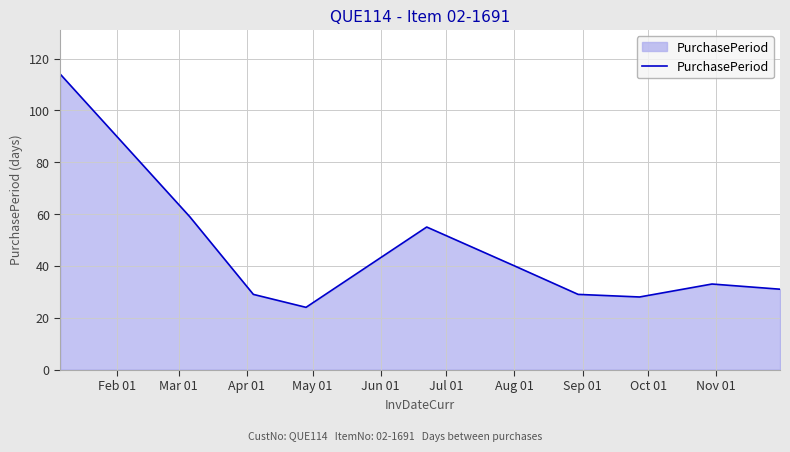

How many lines are shown in the chart?

1